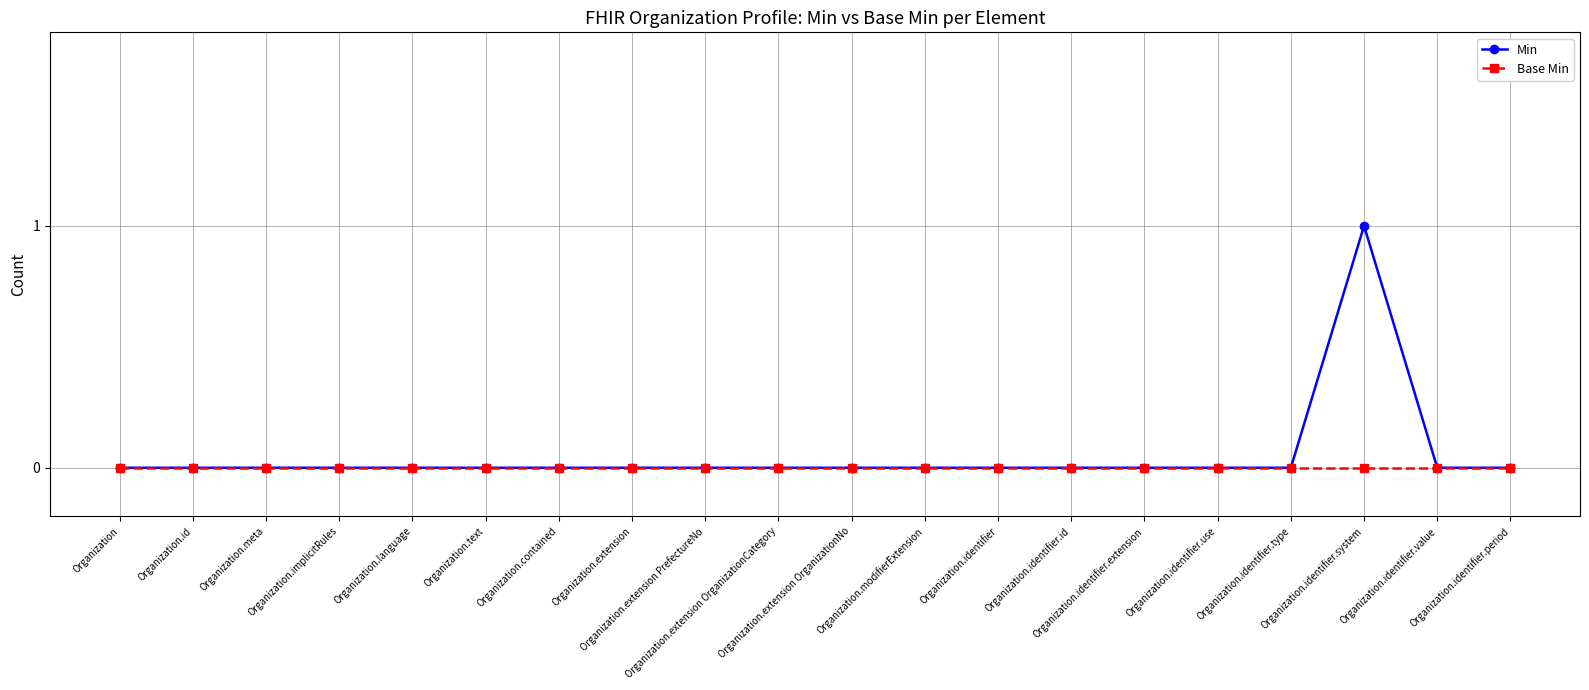

Which series has the widest spread of values?

Min